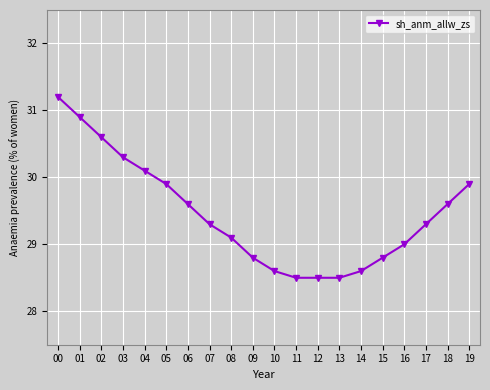

Reading left to right, transcribe all the data shown in this chart.

00=31.2	01=30.9	02=30.6	03=30.3	04=30.1	05=29.9	06=29.6	07=29.3	08=29.1	09=28.8	10=28.6	11=28.5	12=28.5	13=28.5	14=28.6	15=28.8	16=29.0	17=29.3	18=29.6	19=29.9